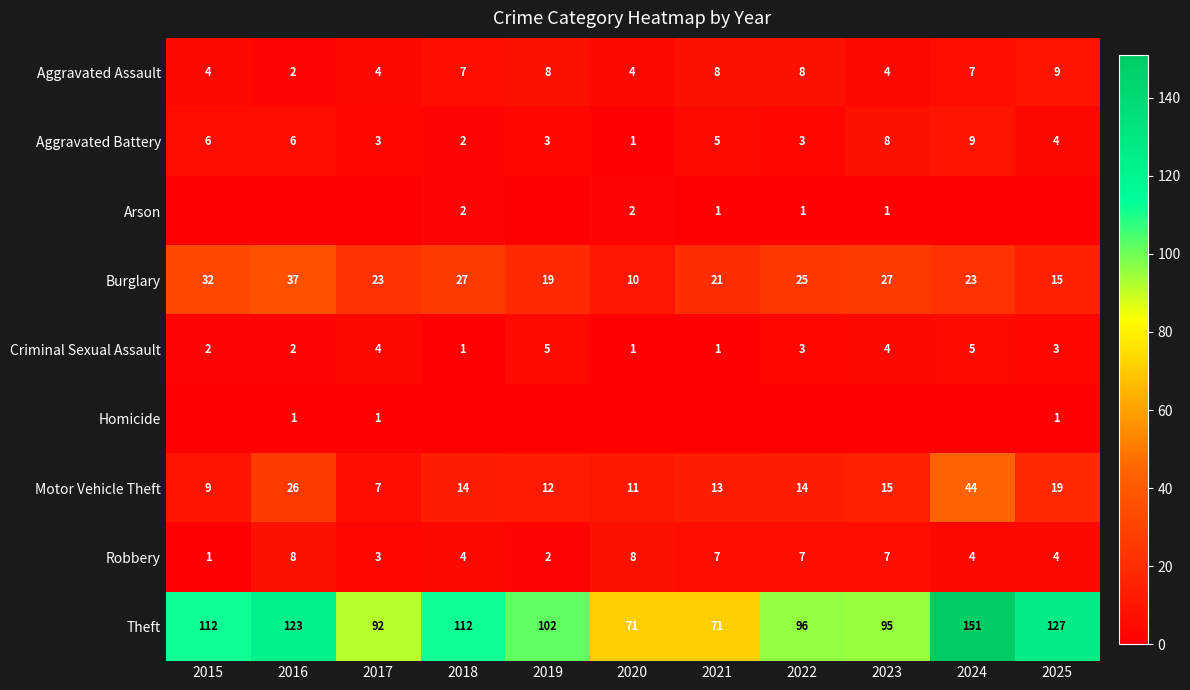

At which label does Criminal Sexual Assault first exceed 3?

2017